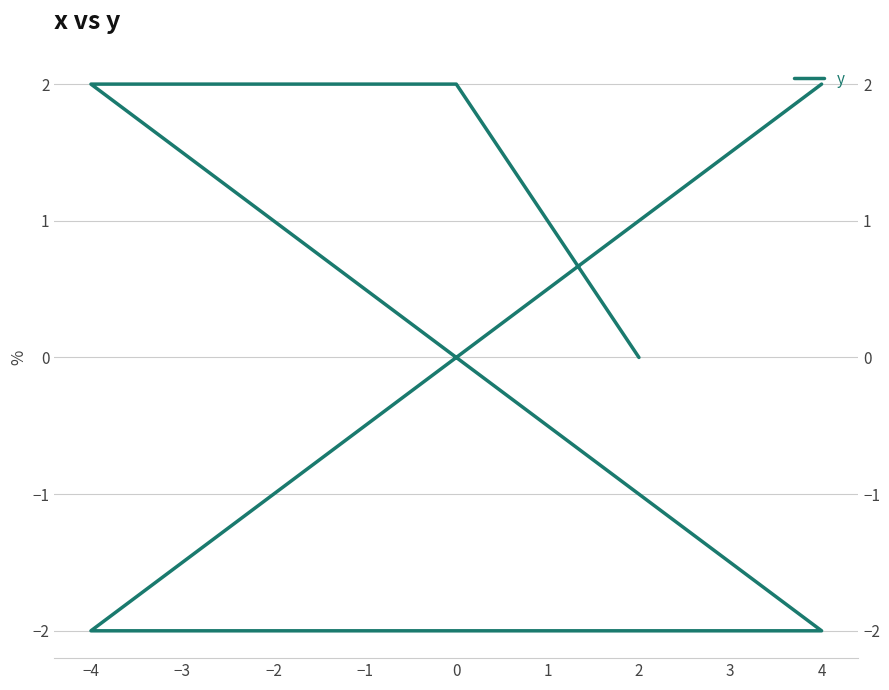

Does the chart display data point markers on the line(s)?

No